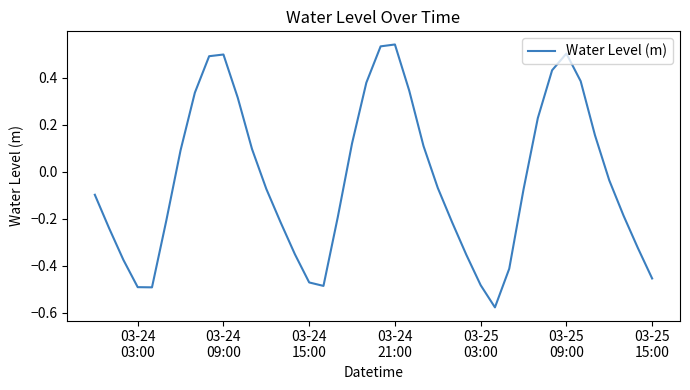

What is the sum of all values?

-1.3